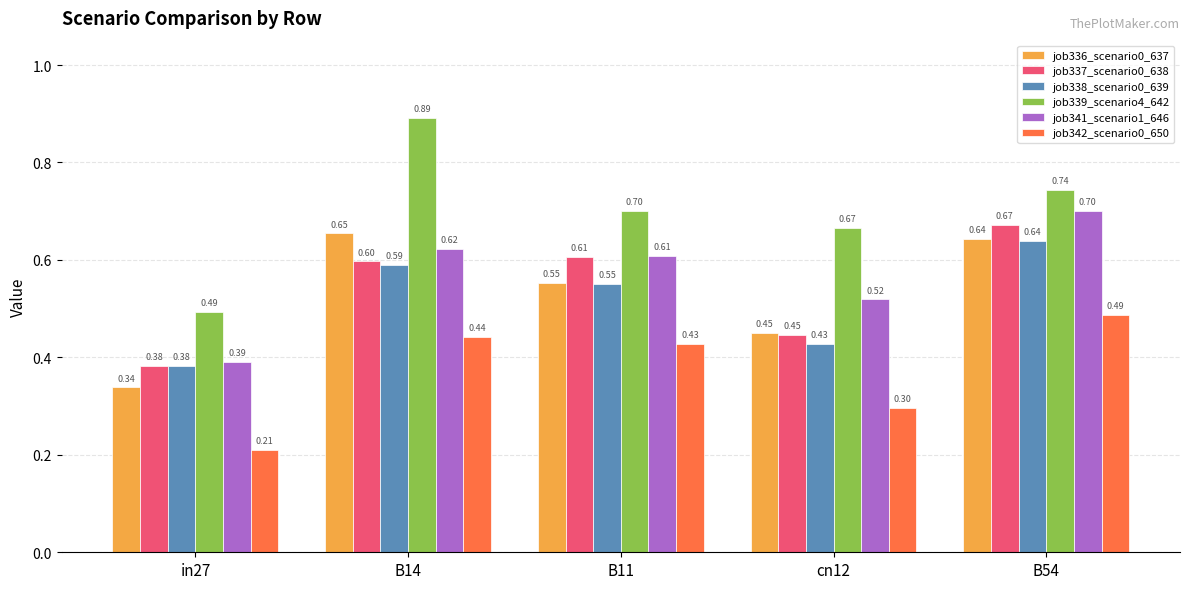

List the series in order of their peak value, highest first.

job339_scenario4_642, job341_scenario1_646, job337_scenario0_638, job336_scenario0_637, job338_scenario0_639, job342_scenario0_650